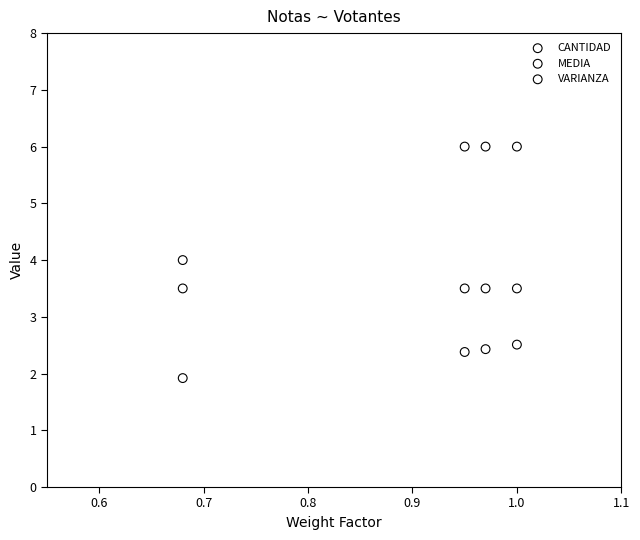

Which series contains the highest Y value?

CANTIDAD